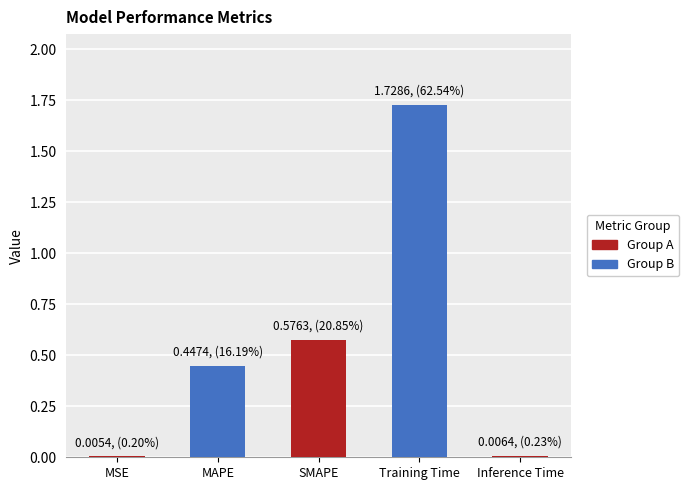

What is the sum of all values?

2.8